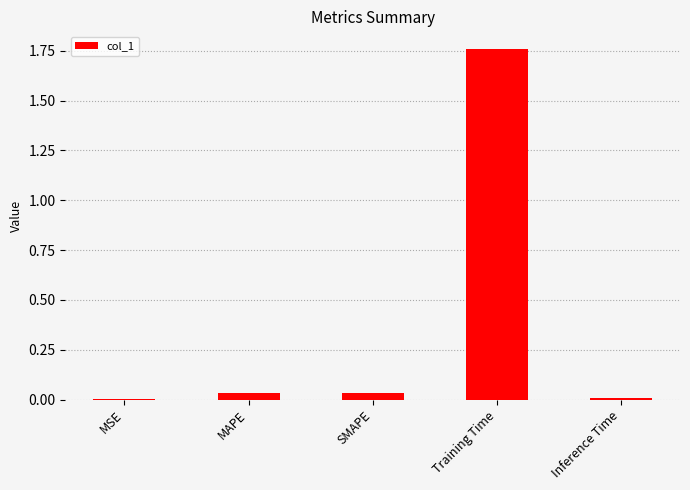

The chart shows a value of 0.0 at MSE. True or false?

True